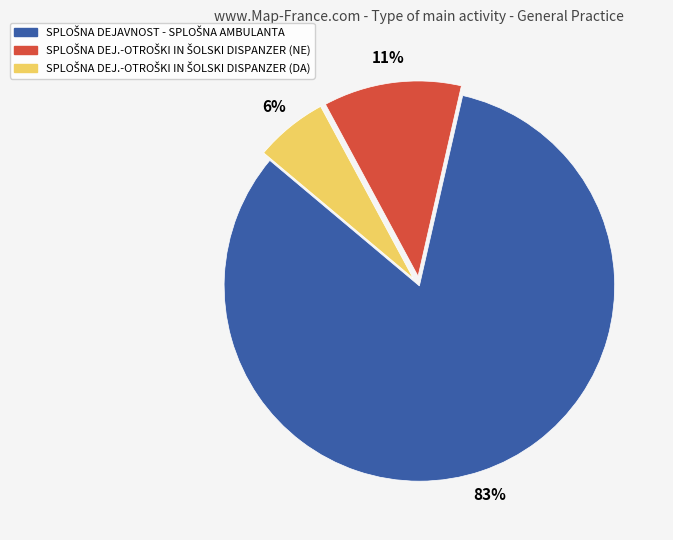

Does any single category account for the majority?

Yes